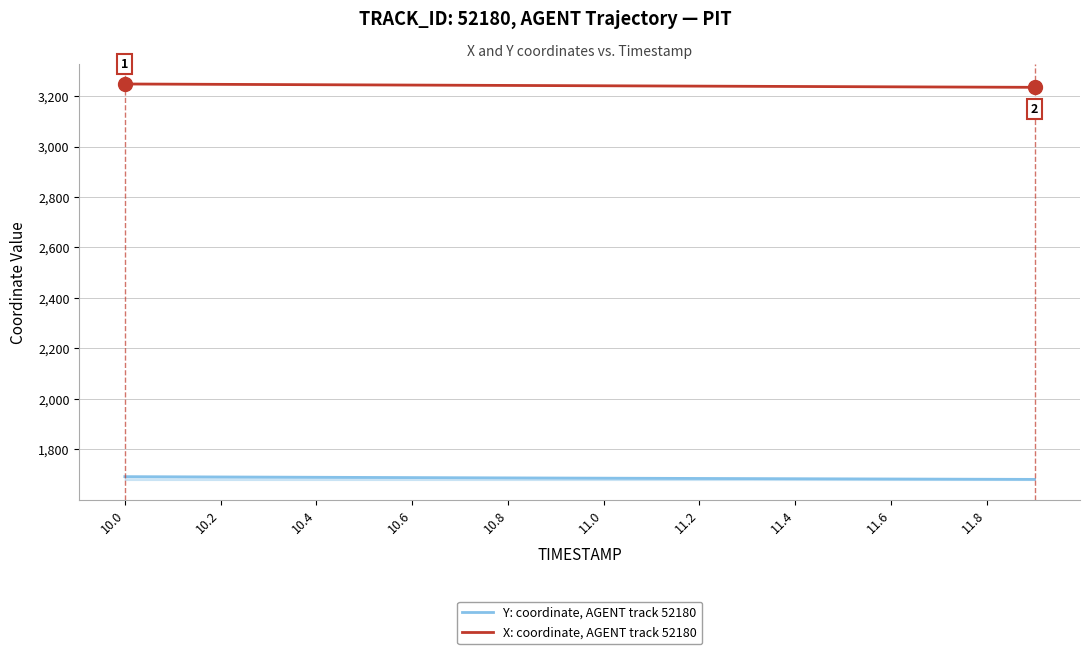

What is the maximum value shown in the chart?

3247.9